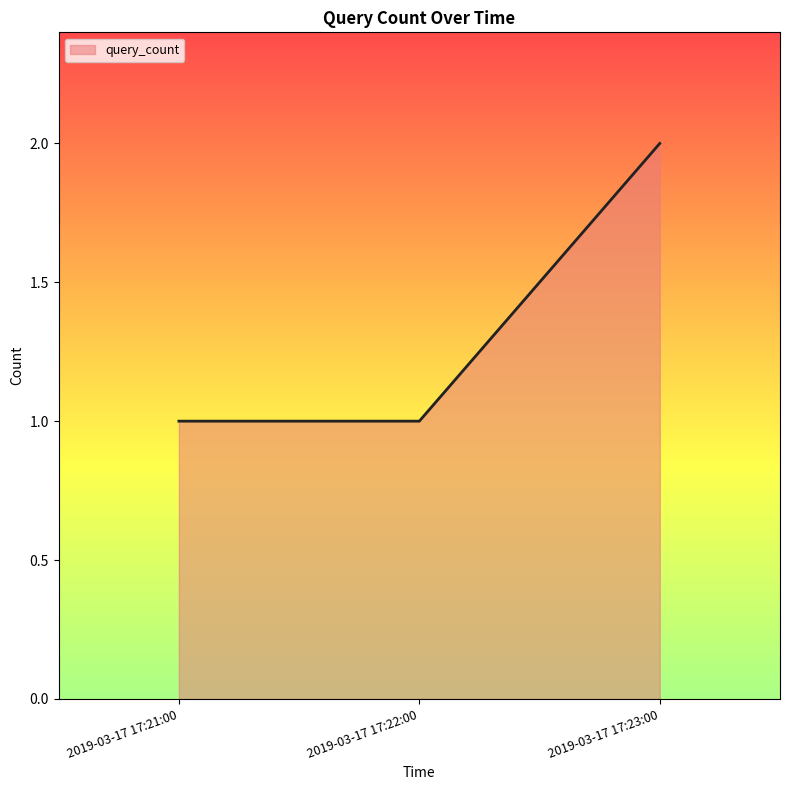

Which label corresponds to the largest value in the chart?

2019-03-17 17:23:00